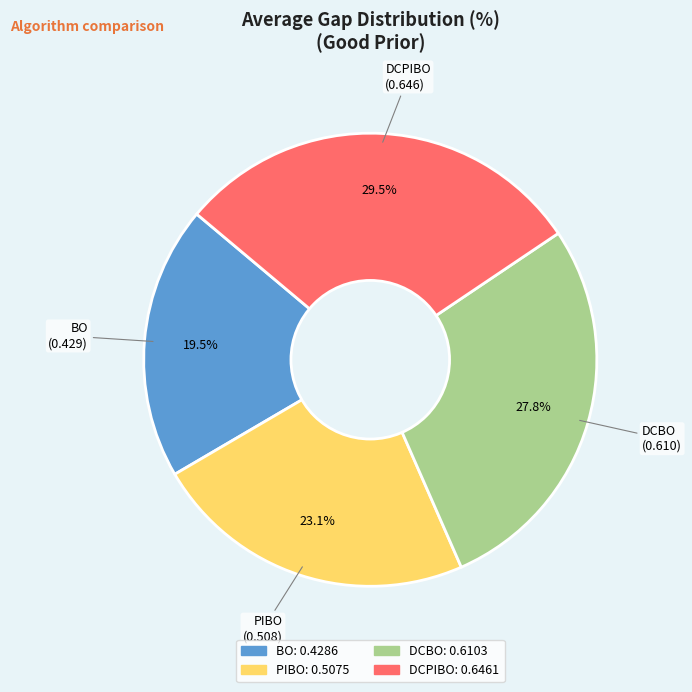

Between PIBO and DCPIBO, which is larger?

DCPIBO